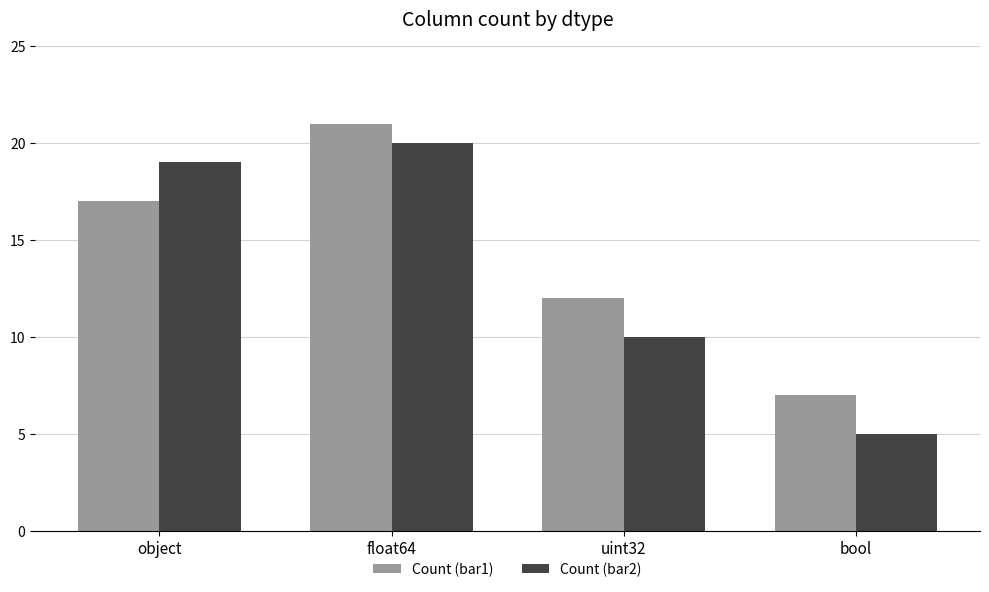

What is the difference between the Count (bar1) values at float64 and object?

4